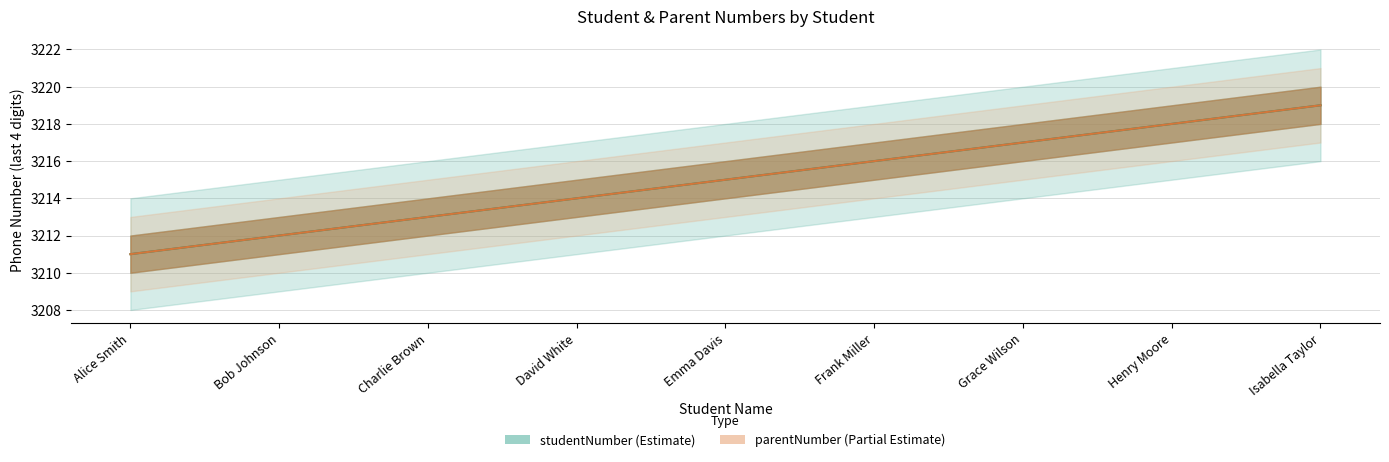

Between Alice Smith and Frank Miller, which series saw the biggest shift?

studentNumber